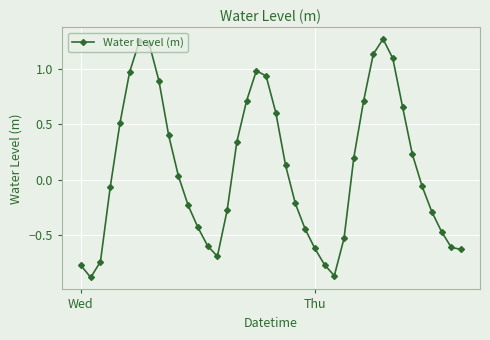

How many data points does each series have?

40